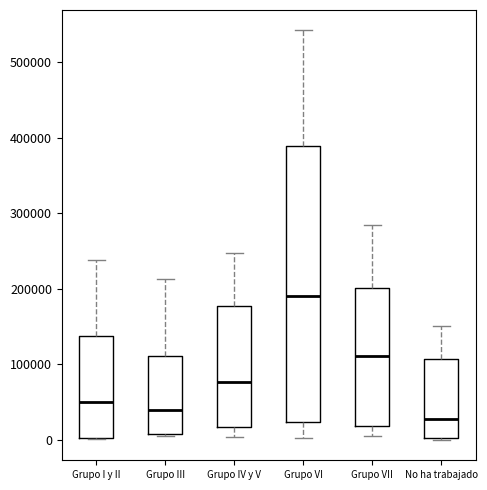

Where does the upper whisker of the box for No ha trabajado end on the y-axis? The values are not printed on the chart, so give them approximately, as read against the axis.

150000